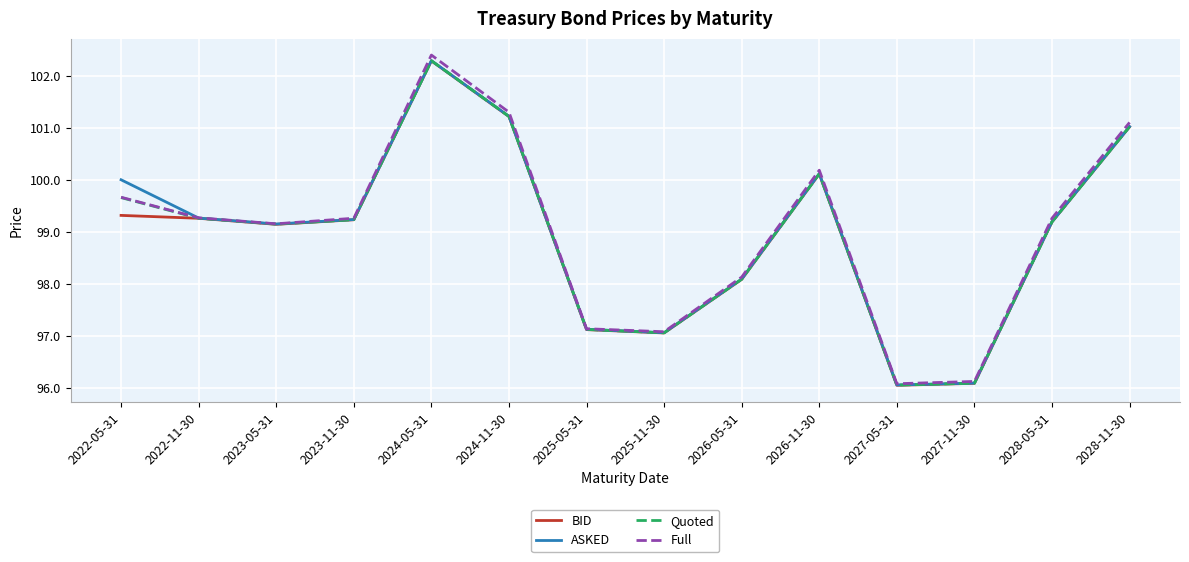

How many categories are shown in the chart?

14